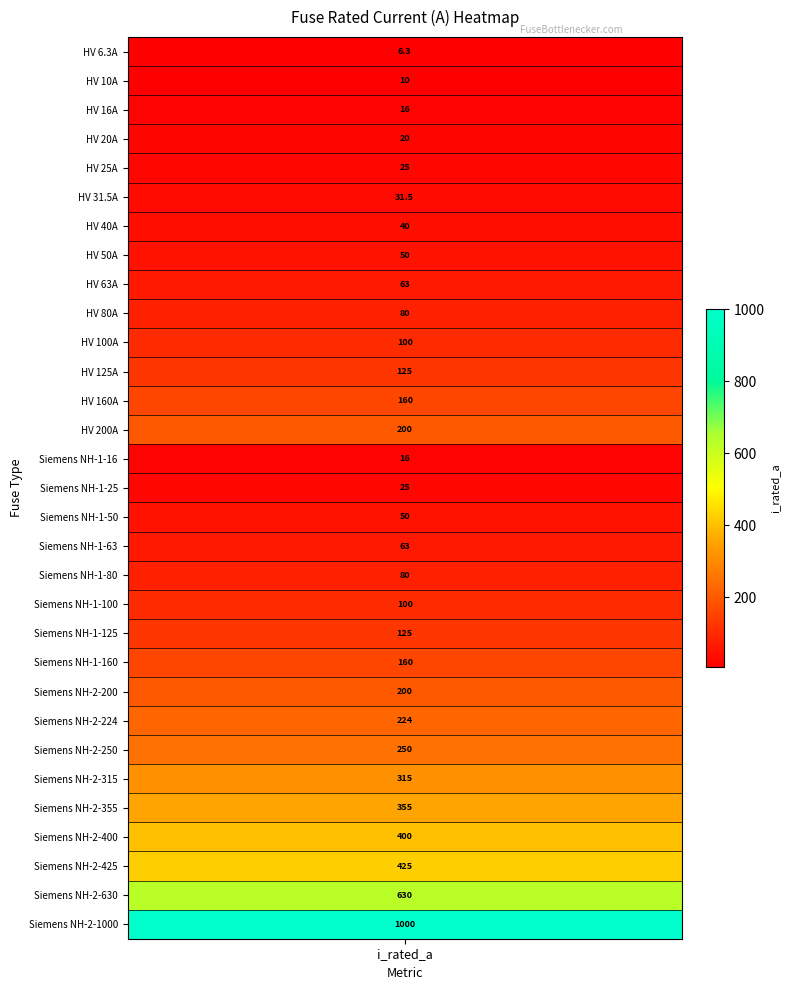

What is the minimum value shown in the chart?

6.3